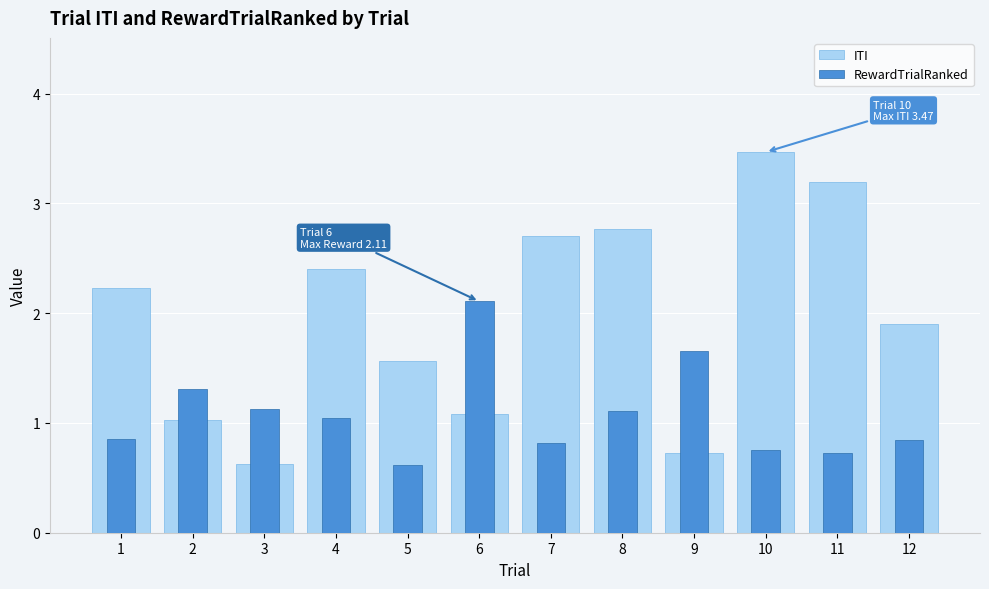

What is the lowest value of the RewardTrialRanked series?

0.6